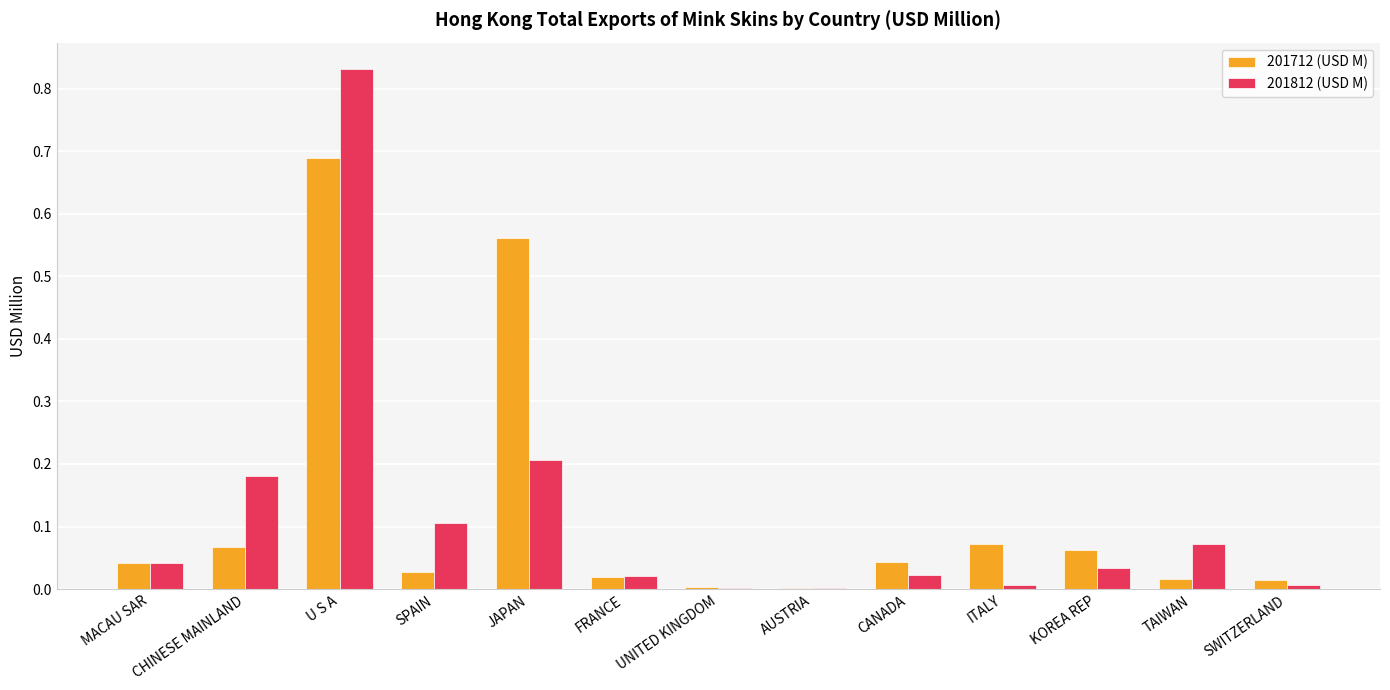

Which series changed the most between JAPAN and CANADA?

201712 (USD M)